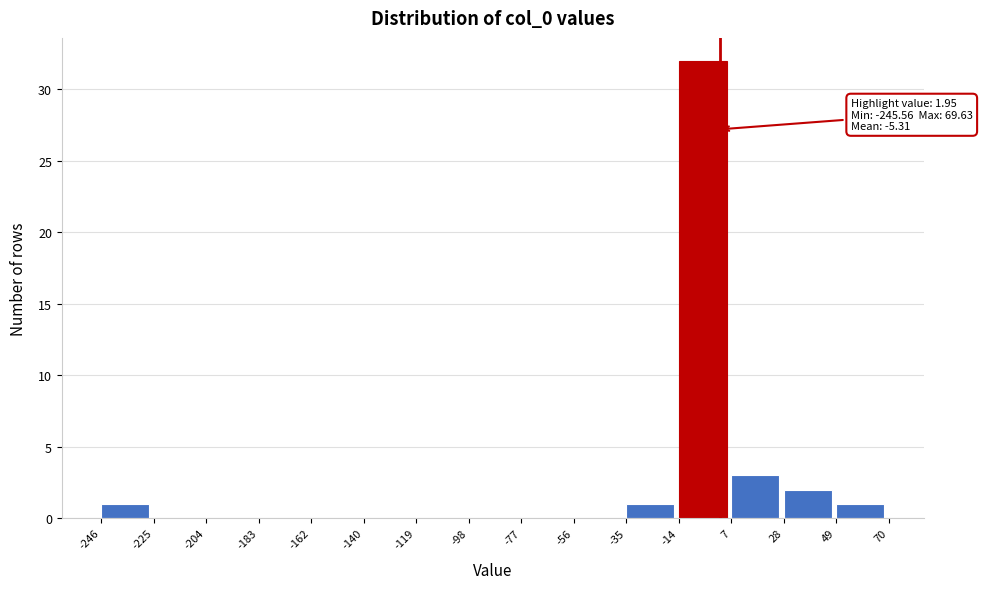

Over which range of the x-axis is the bar tallest?

-14 to 7